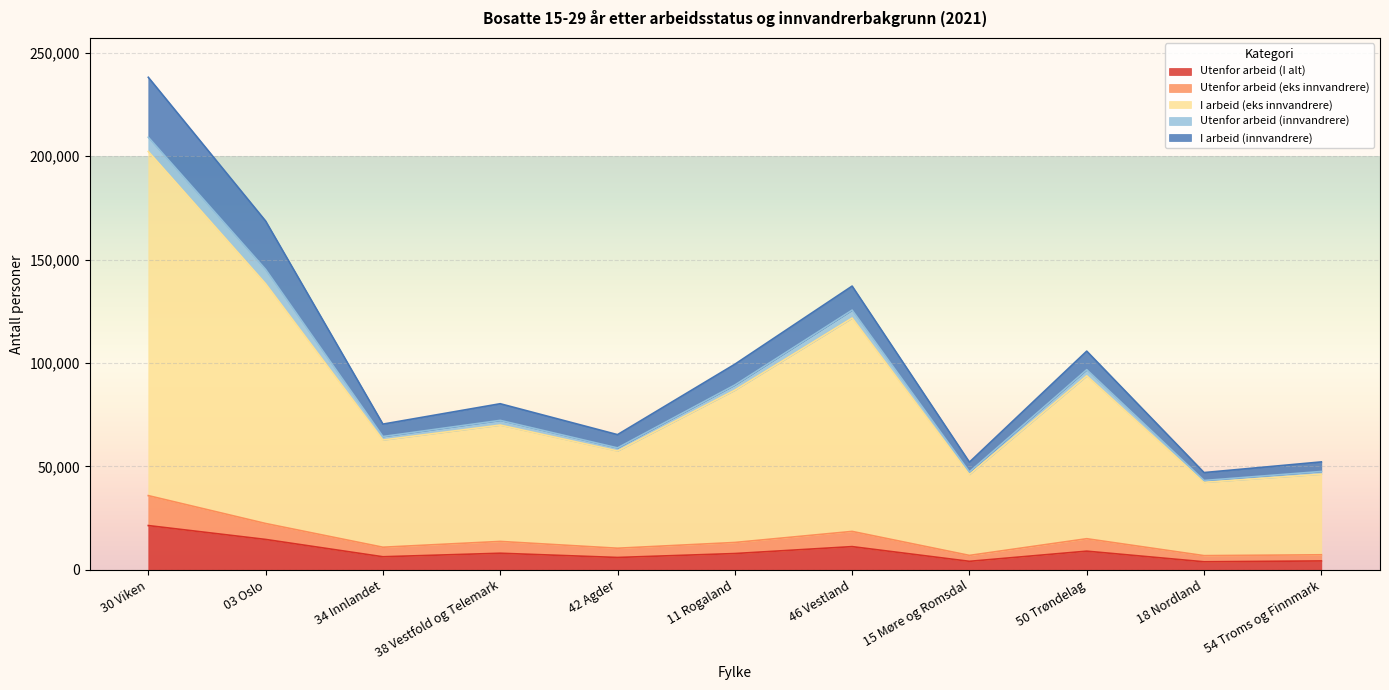

True or false: Utenfor arbeid (I alt) and Utenfor arbeid (eks innvandrere) intersect in this chart.

False